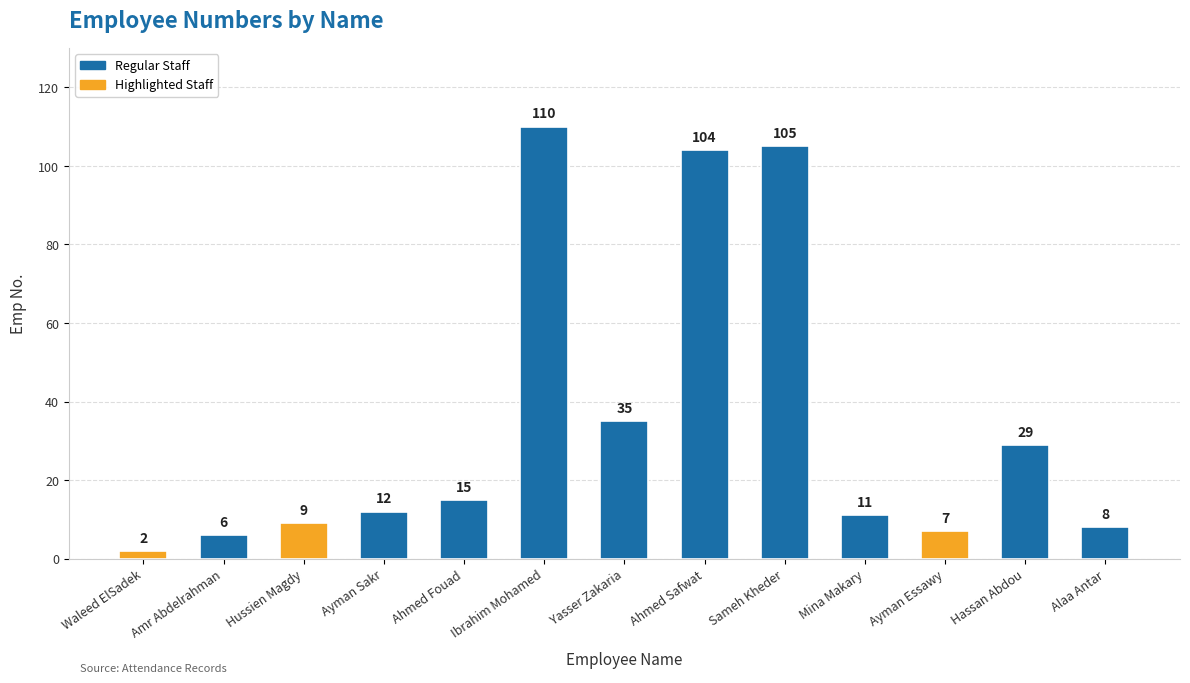

What is the value of the 10th bar from the left?

11